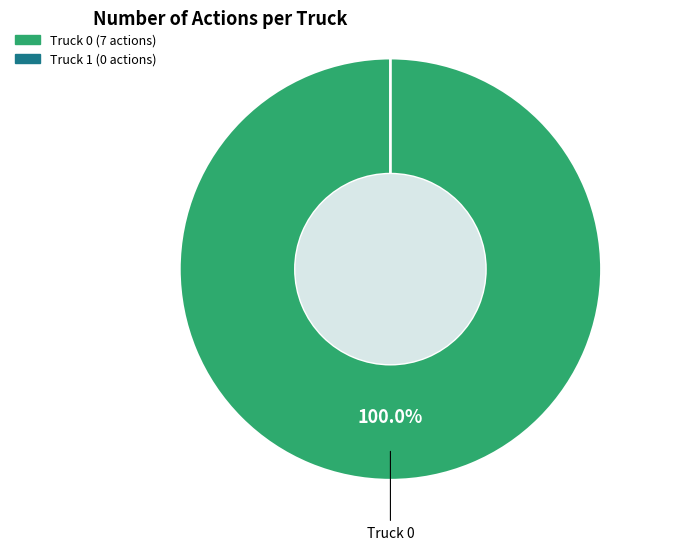

How many slices are in this pie chart?

2